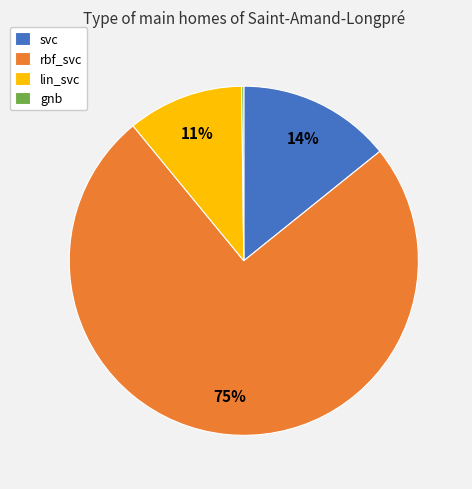

To the nearest percent, what percentage of the pie is svc?

14%